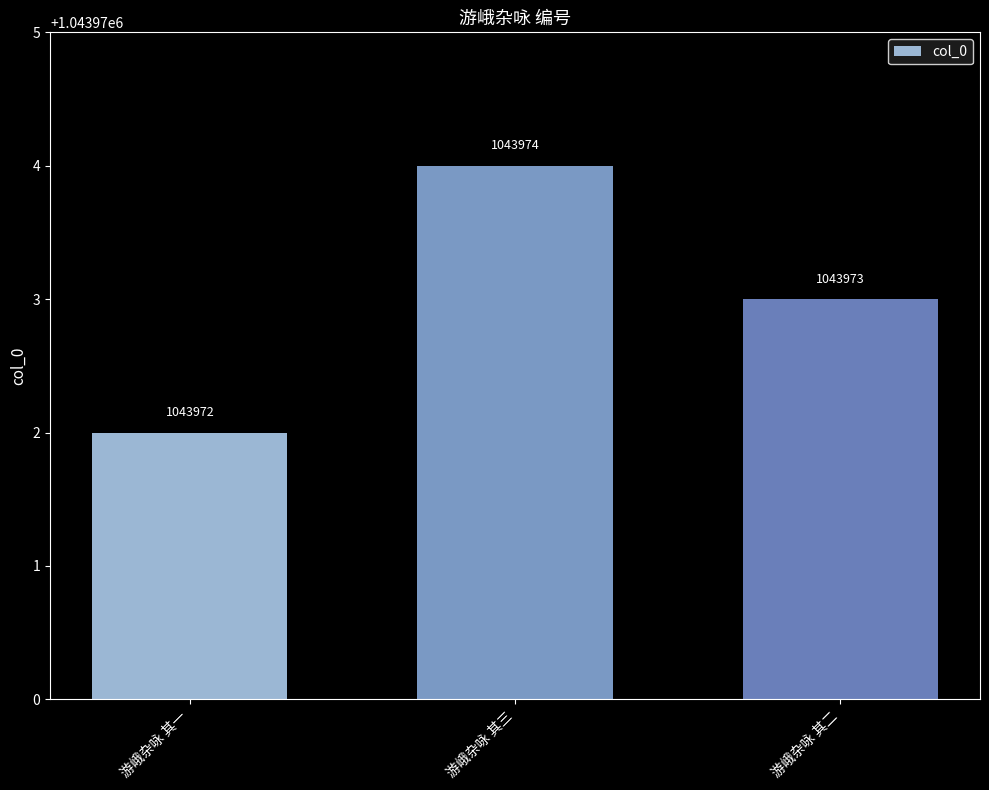

How many values are below 1043973?

1